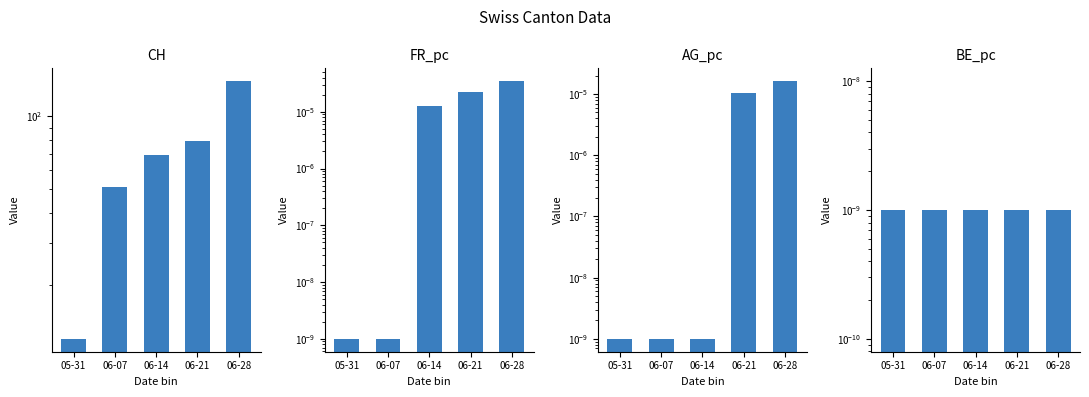

What is the label of the 1st bar from the right?

06-28